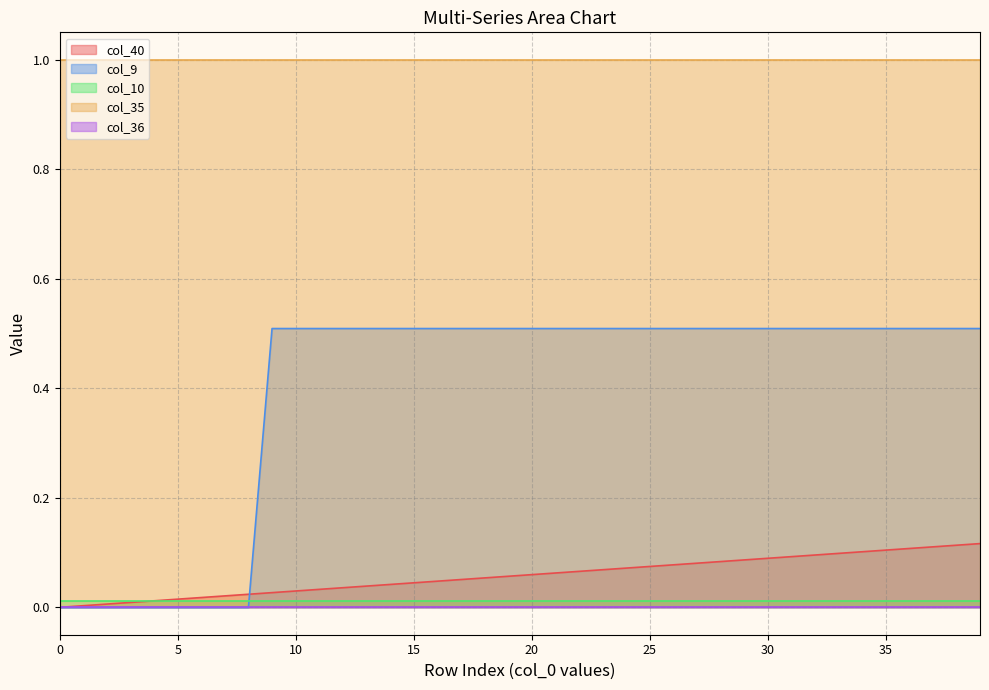

What are all the series names shown in the legend?

col_40, col_9, col_10, col_35, col_36